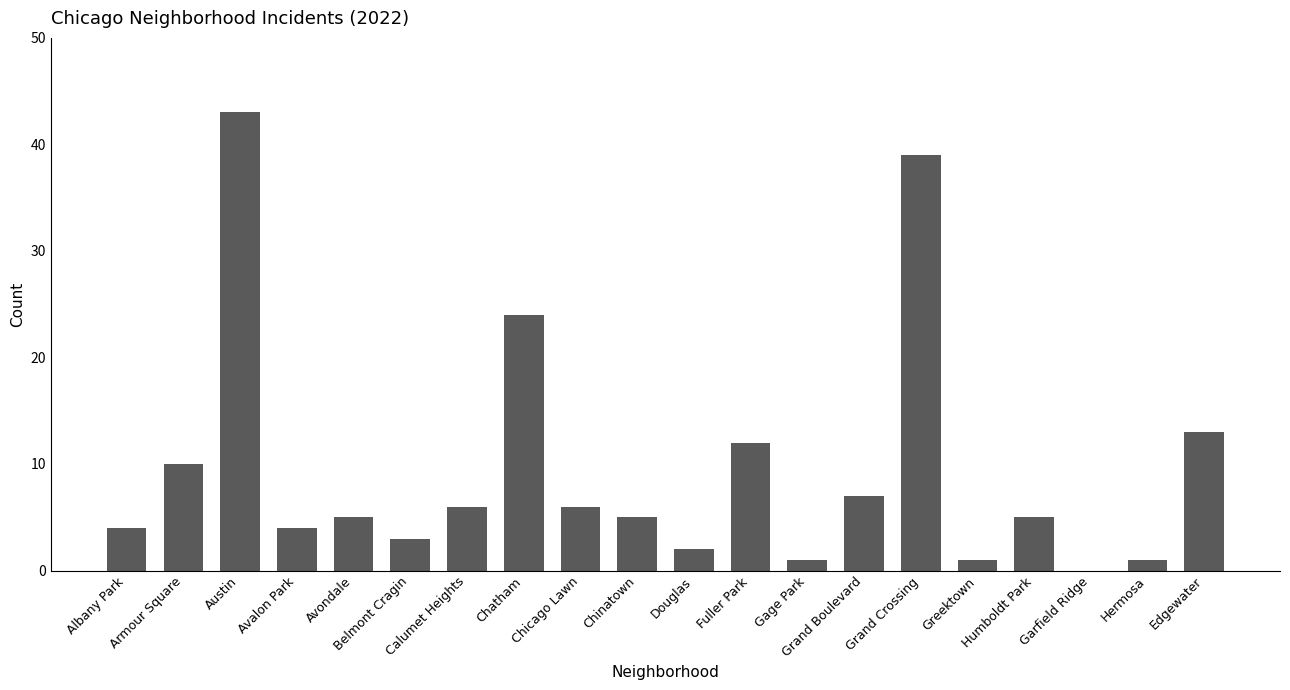

What is the greatest value displayed?

43